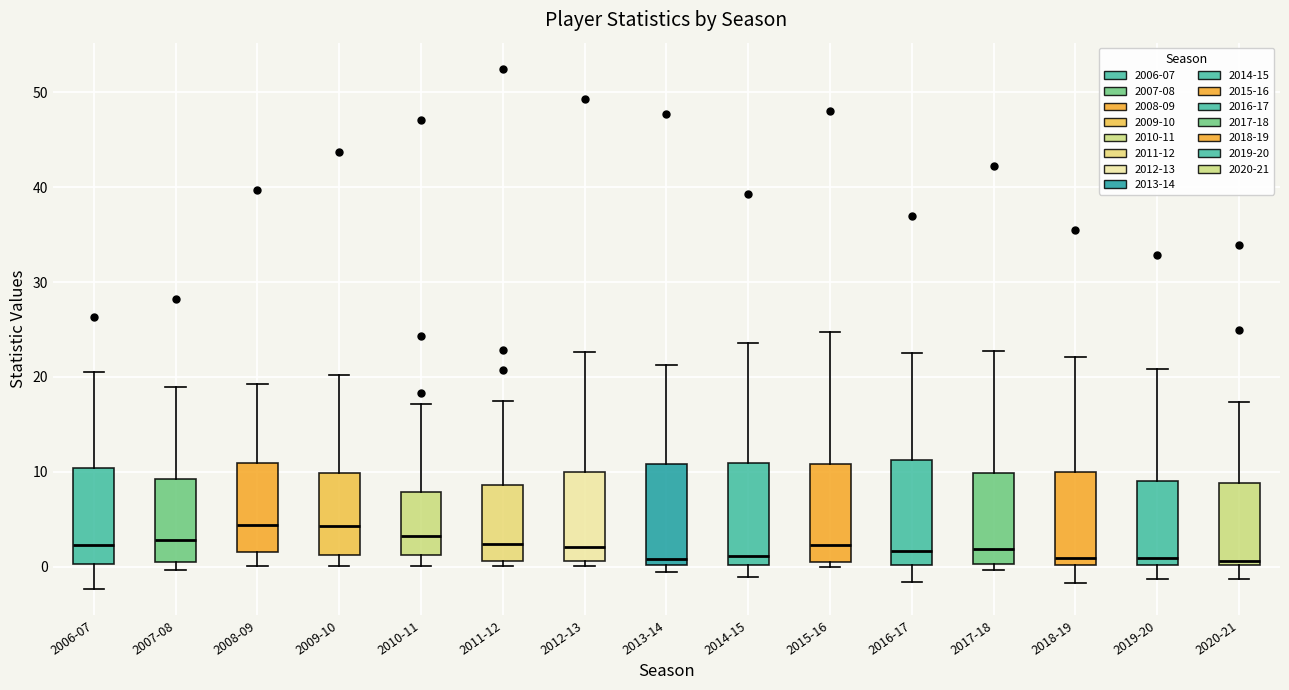

Reading left to right, read every box against the y-axis: the position of its median line, the range the box covers, and the ends of its whiskers. The values are not printed on the chart, so give them approximately, as read against the axis.

2006-07: median 2, box 0 to 10, whiskers -2 to 21
2007-08: median 3, box 1 to 9, whiskers 0 to 19
2008-09: median 4, box 2 to 11, whiskers 0 to 19
2009-10: median 4, box 1 to 10, whiskers 0 to 20
2010-11: median 3, box 1 to 8, whiskers 0 to 17
2011-12: median 2, box 1 to 9, whiskers 0 to 18
2012-13: median 2, box 1 to 10, whiskers 0 to 23
2013-14: median 1, box 0 to 11, whiskers -1 to 21
2014-15: median 1, box 0 to 11, whiskers -1 to 24
2015-16: median 2, box 0 to 11, whiskers 0 (just below the box's lower edge) to 25
2016-17: median 2, box 0 to 11, whiskers -2 to 23
2017-18: median 2, box 0 to 10, whiskers 0 (just below the box's lower edge) to 23
2018-19: median 1, box 0 to 10, whiskers -2 to 22
2019-20: median 1, box 0 to 9, whiskers -1 to 21
2020-21: median 1, box 0 to 9, whiskers -1 to 17